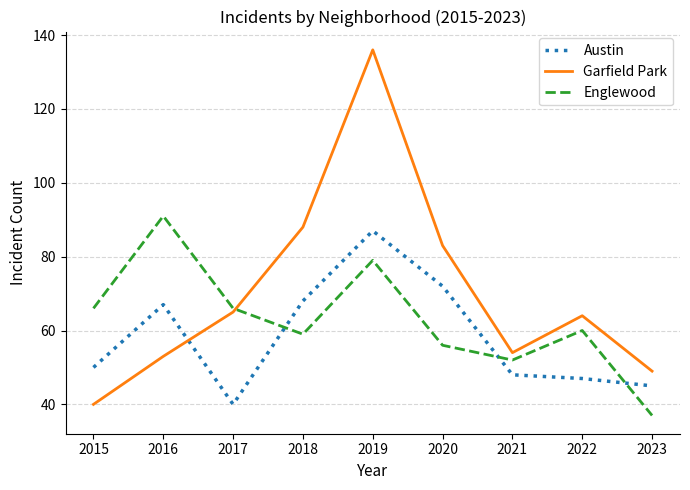

What is the difference between the highest and lowest values at 2015?

26